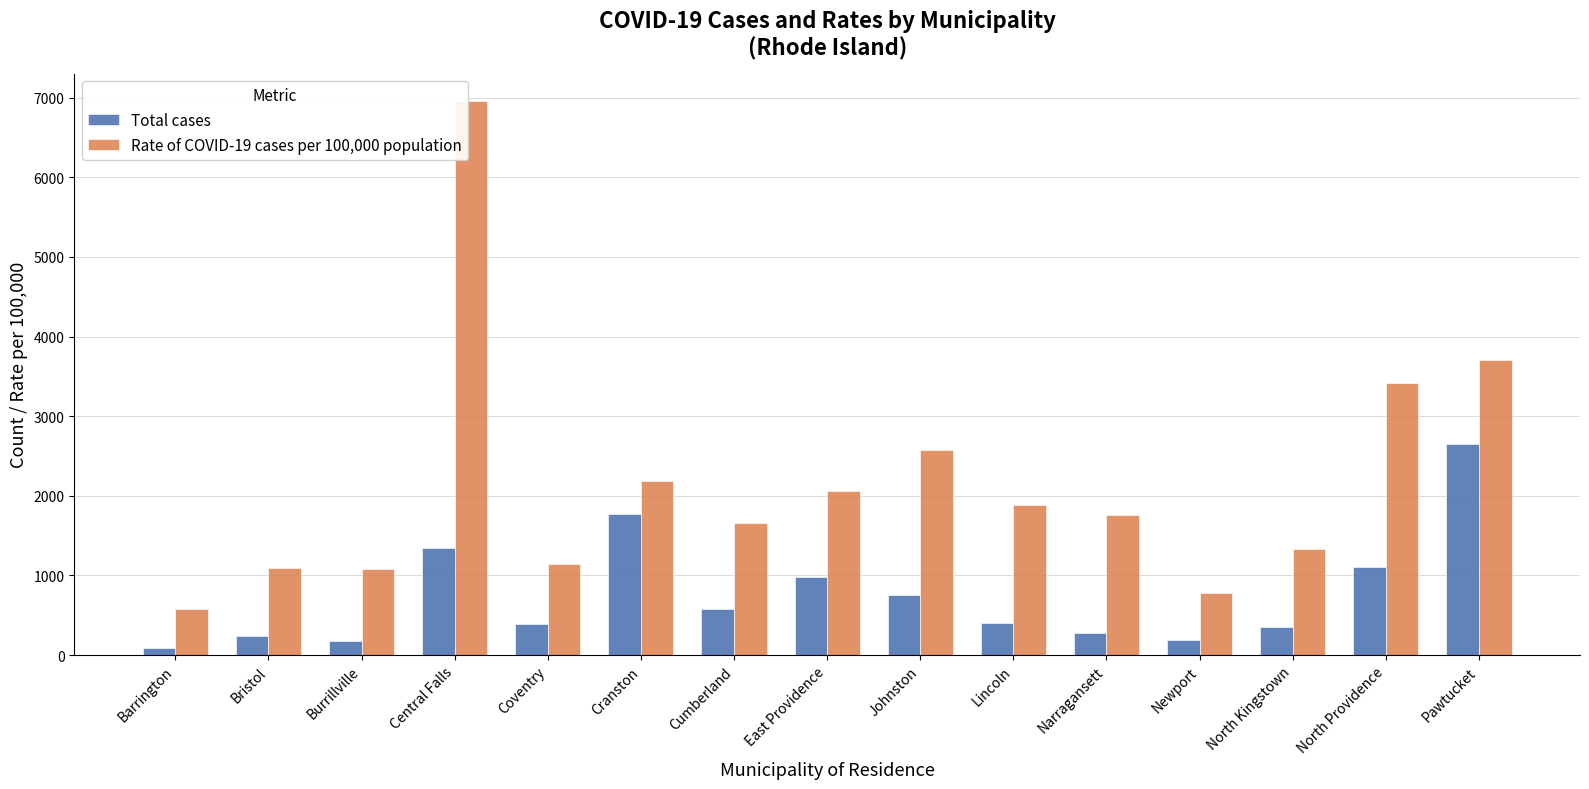

Which category has the highest value in the Total cases series?

Pawtucket